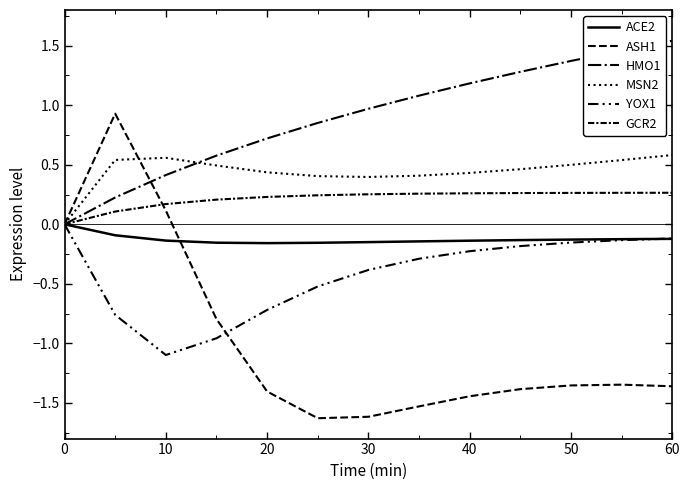

What is the difference between the maximum and minimum values in the ACE2 series?

0.2